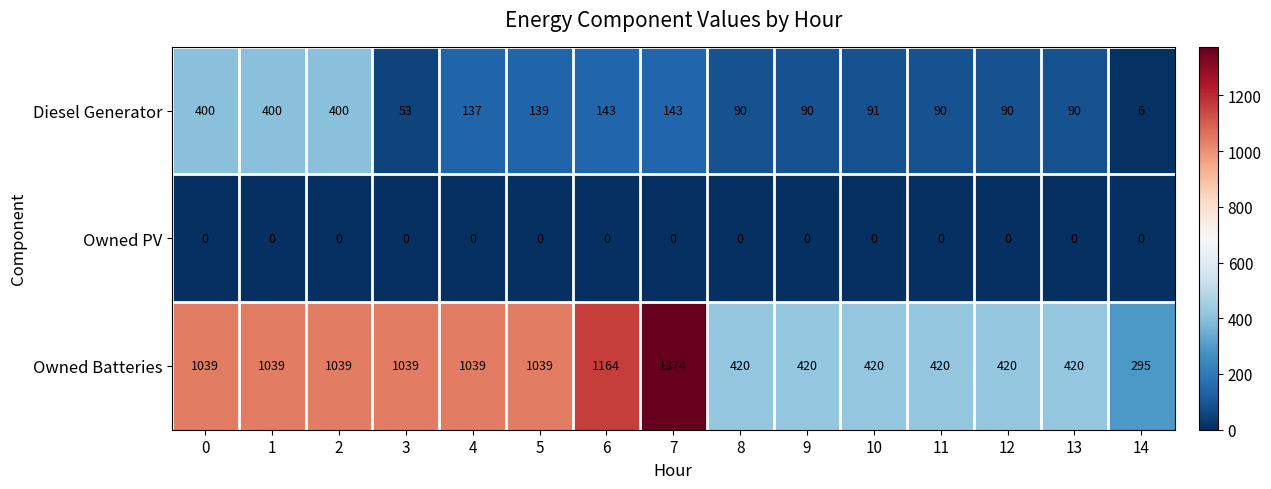

What is the total value across all series at 3?

1092